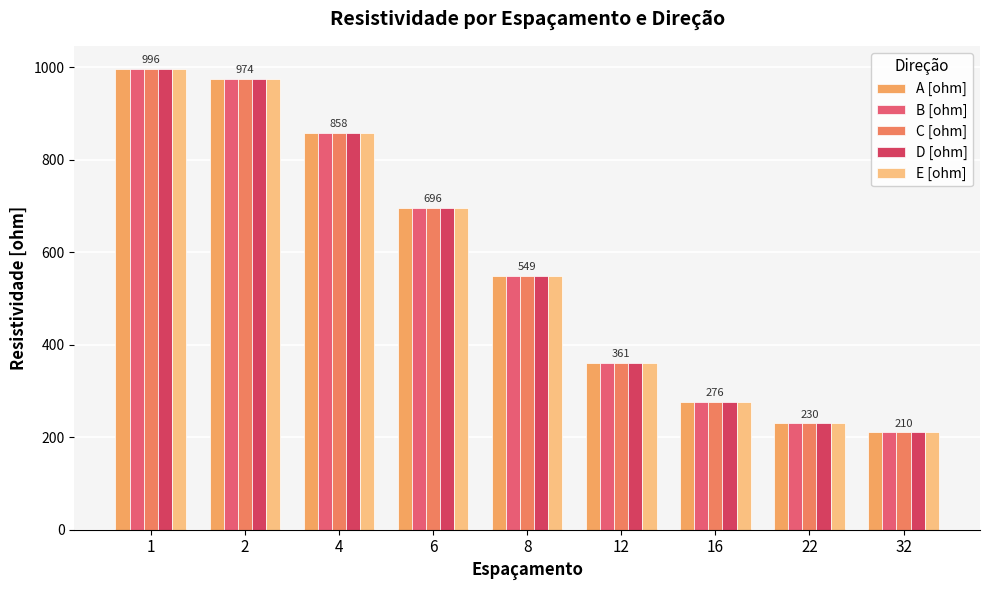

List the series in order of their peak value, lowest first.

A [ohm], B [ohm], C [ohm], D [ohm], E [ohm]